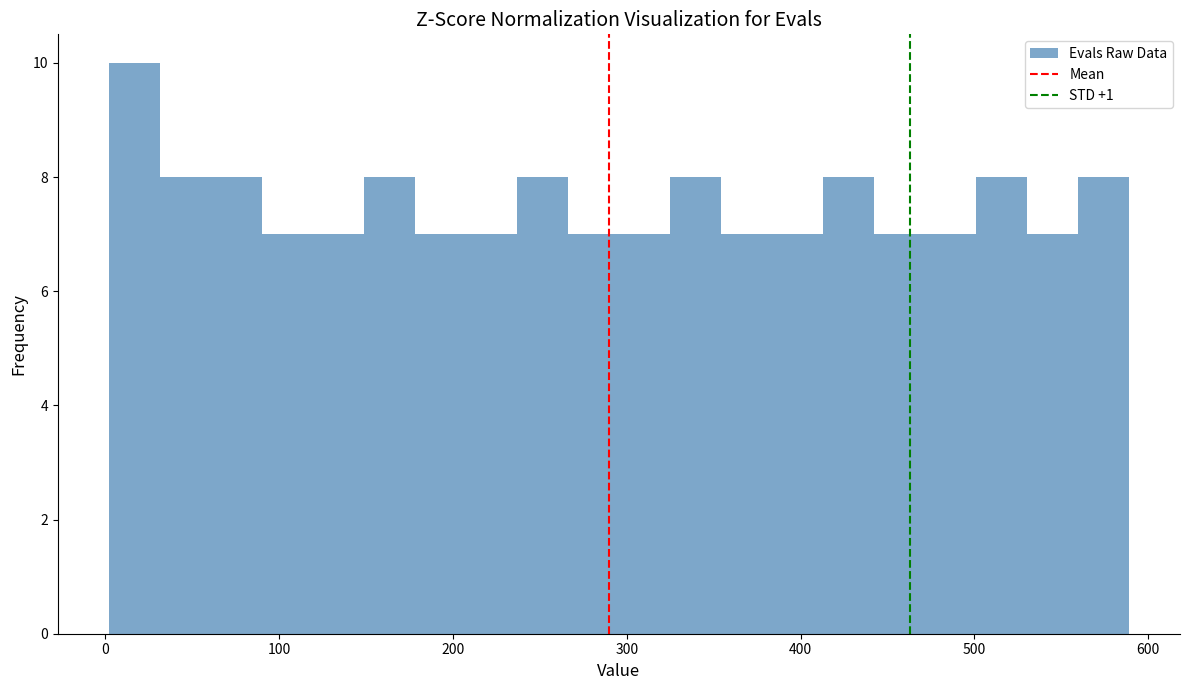

Read against the x-axis, roughly where is the centre of the tallest bar?

20